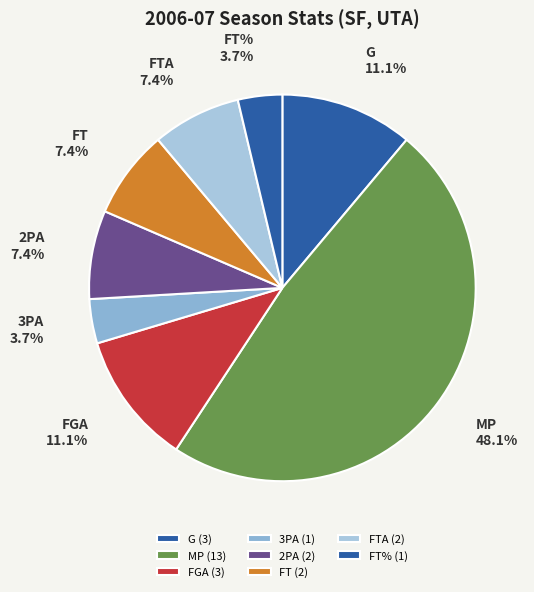

To the nearest percent, what portion does FTA represent?

7%